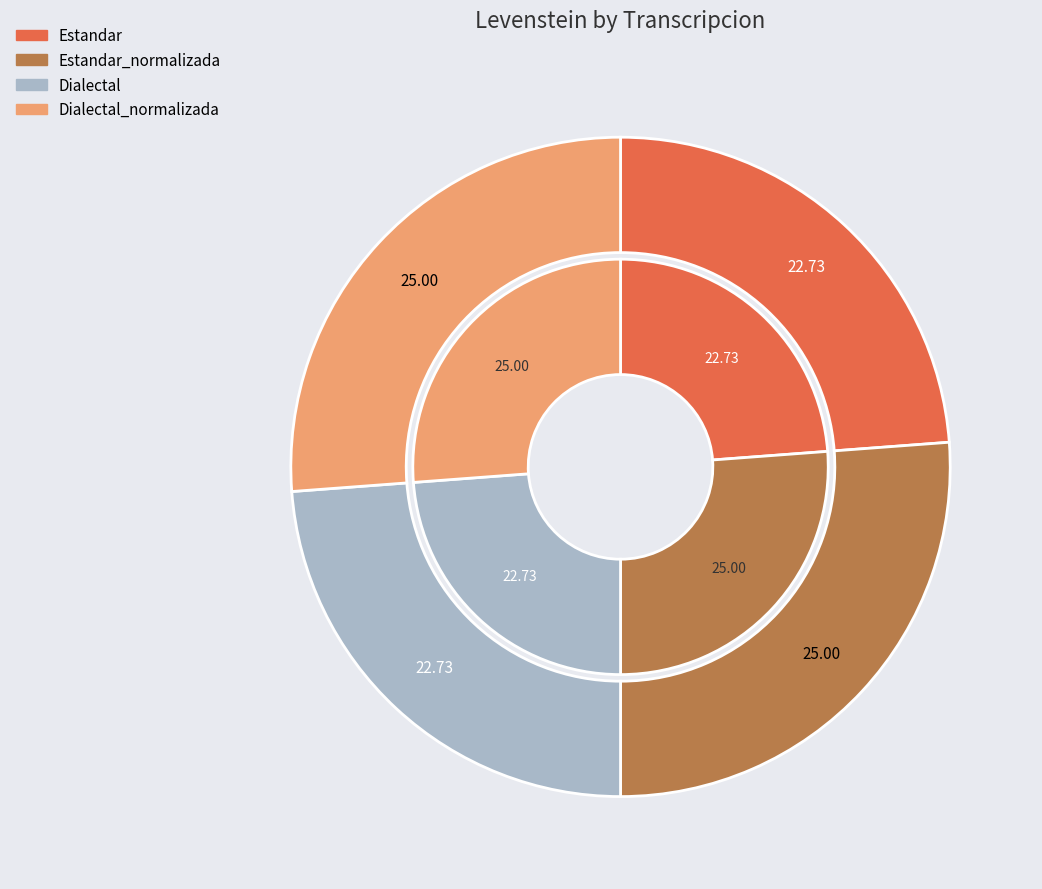

Is there a majority slice in this chart?

No